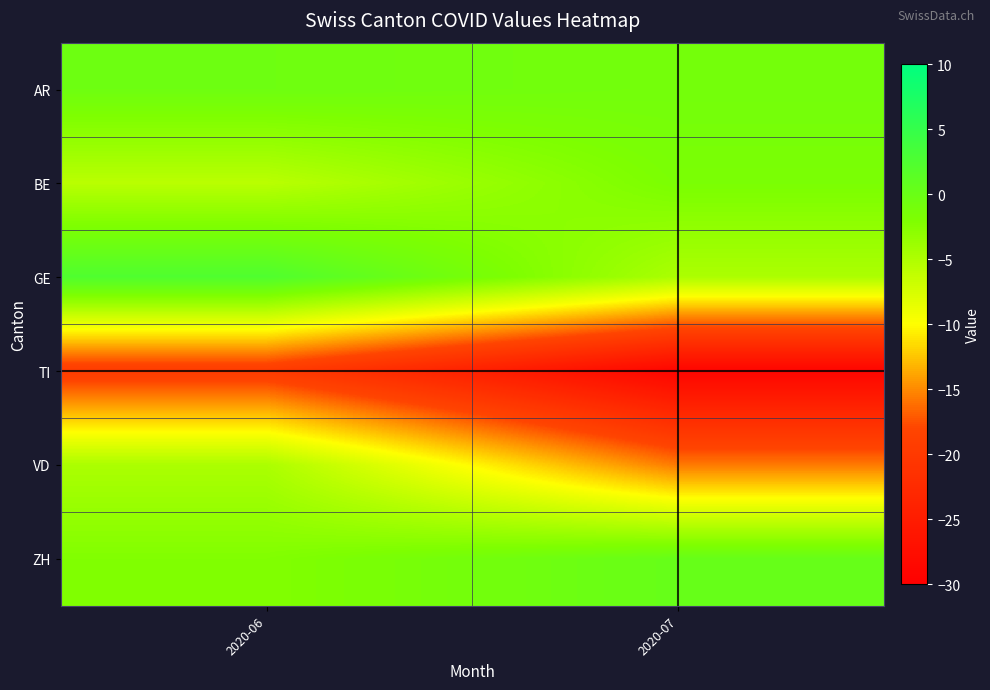

Which series changed the most between 2020-06 and 2020-07?

VD